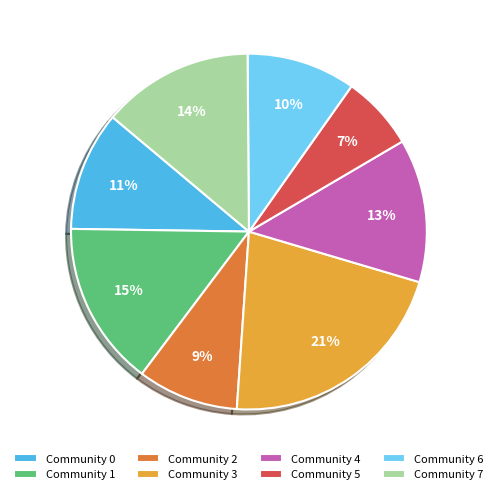

Combined, do Community 3 and Community 7 account for over 50%?

No